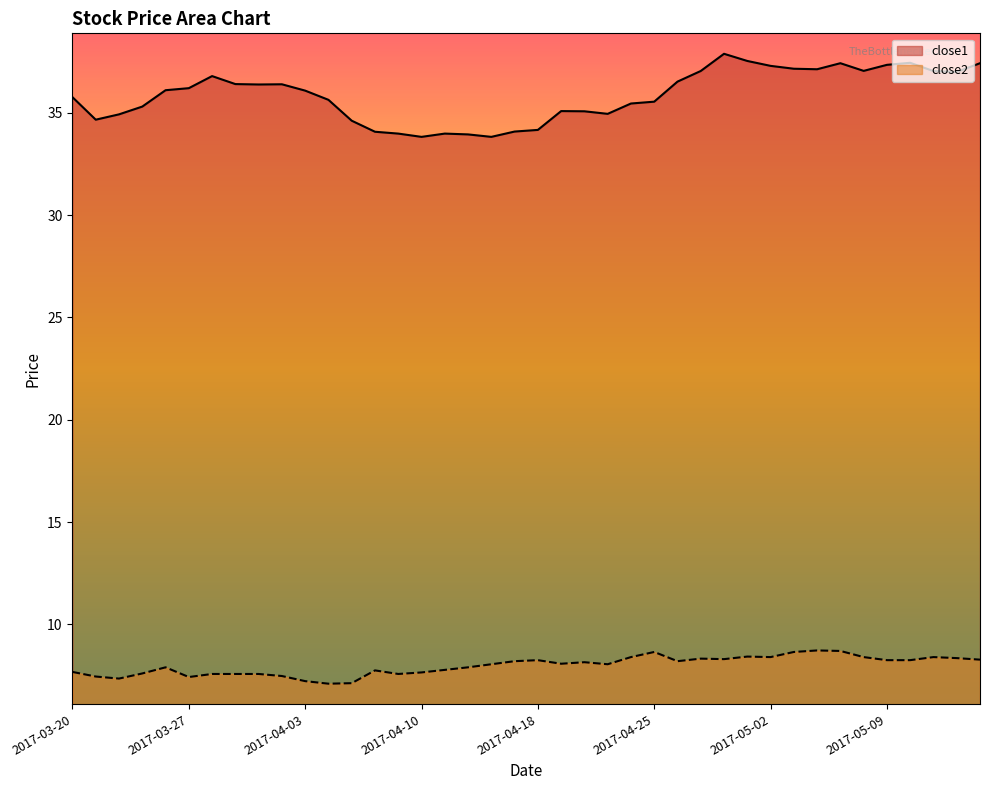

At 2017-04-17, list the series in order from largest to smallest.

close1, close2